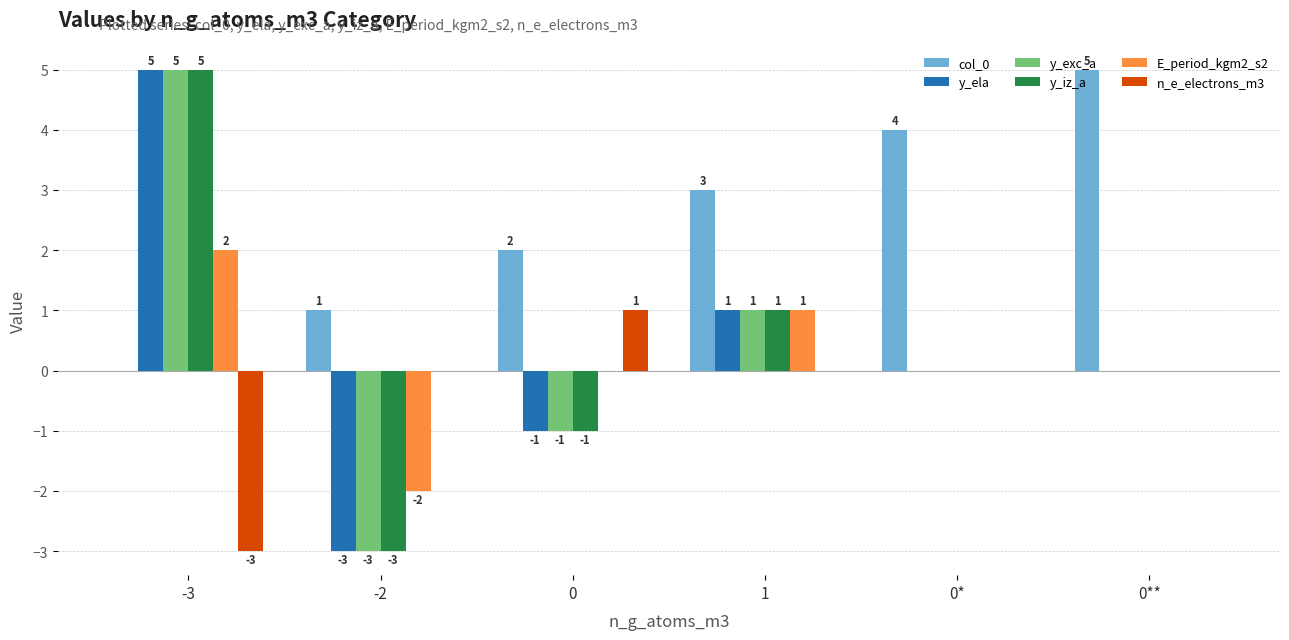

Which series has the largest total across all categories?

col_0